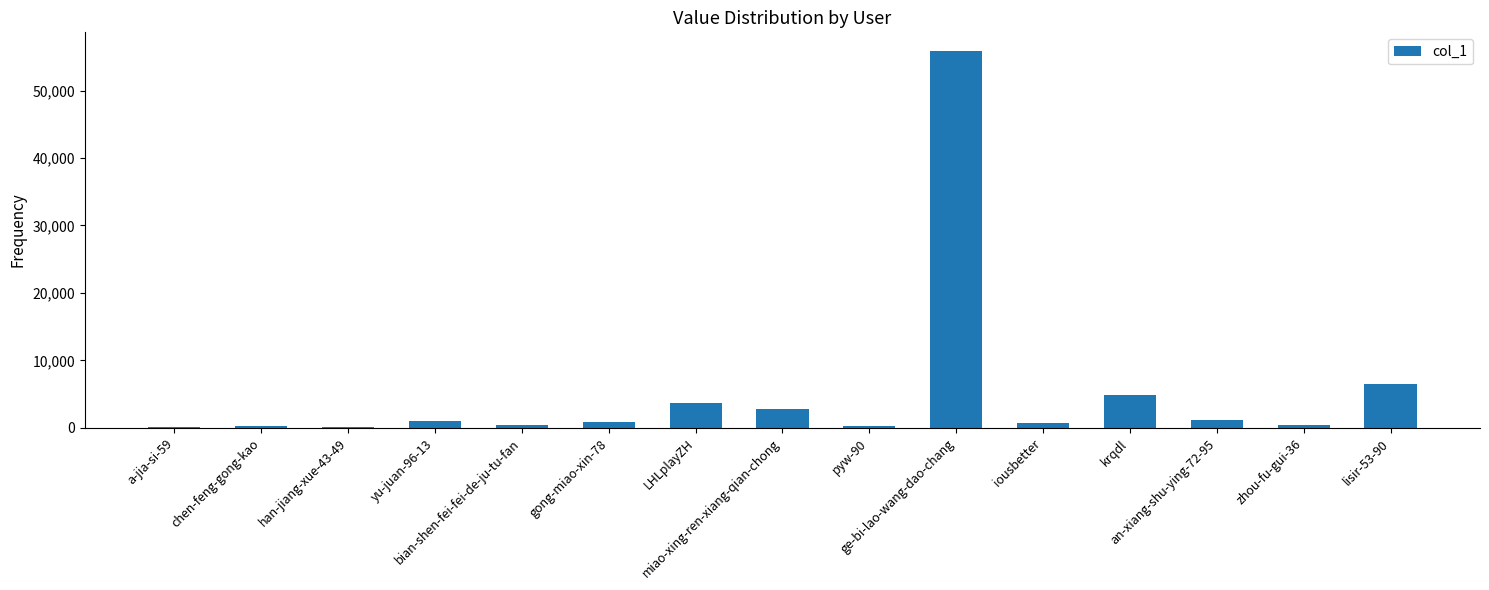

What is the maximum value shown in the chart?

55841